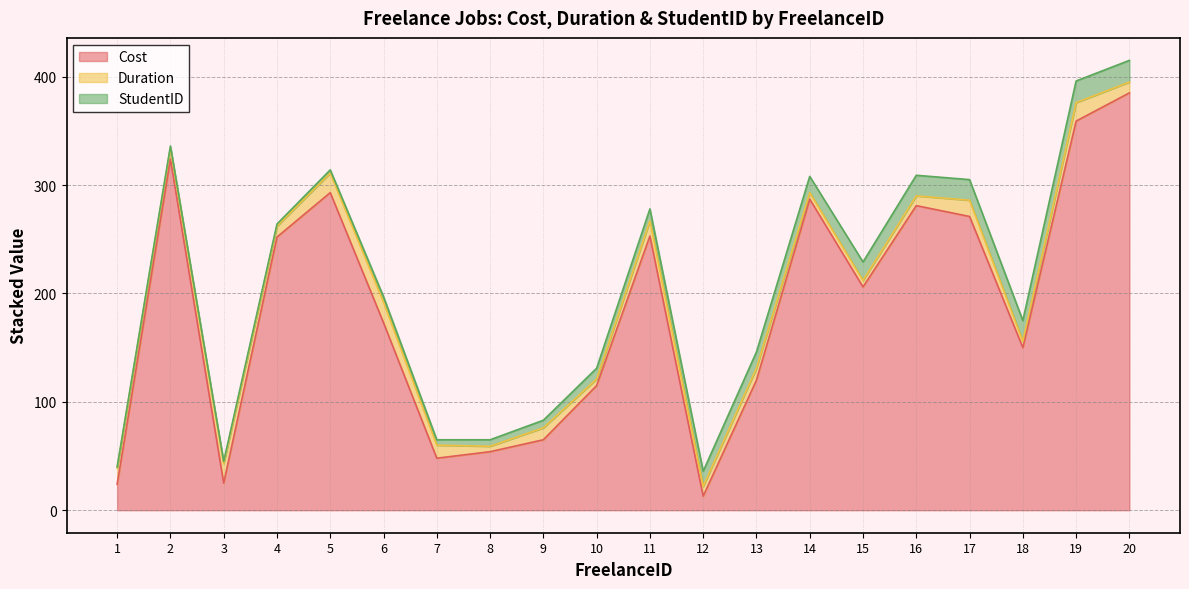

The value of Cost at 7 is 48. True or false?

True